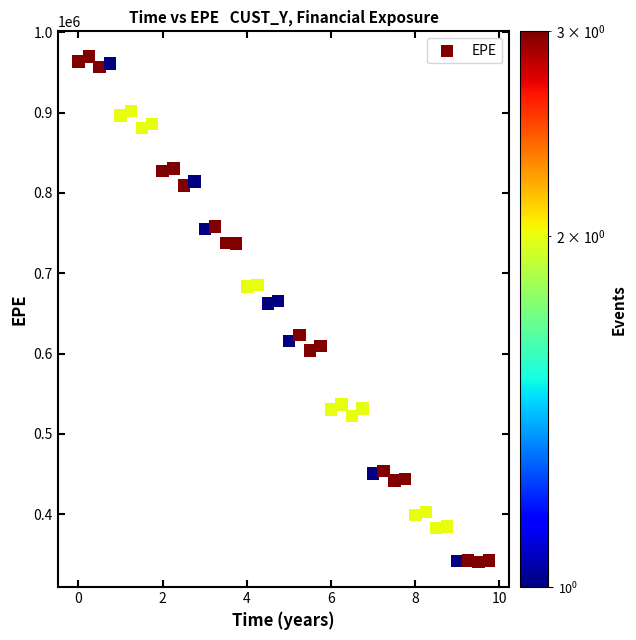

What is the range of Y values (max minus min)?

629040.4